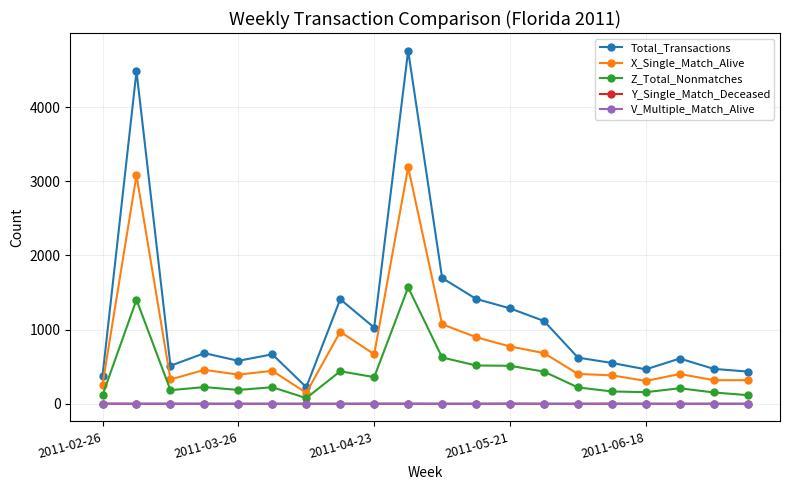

True or false: Total_Transactions has more than 0 interior local peaks.

True